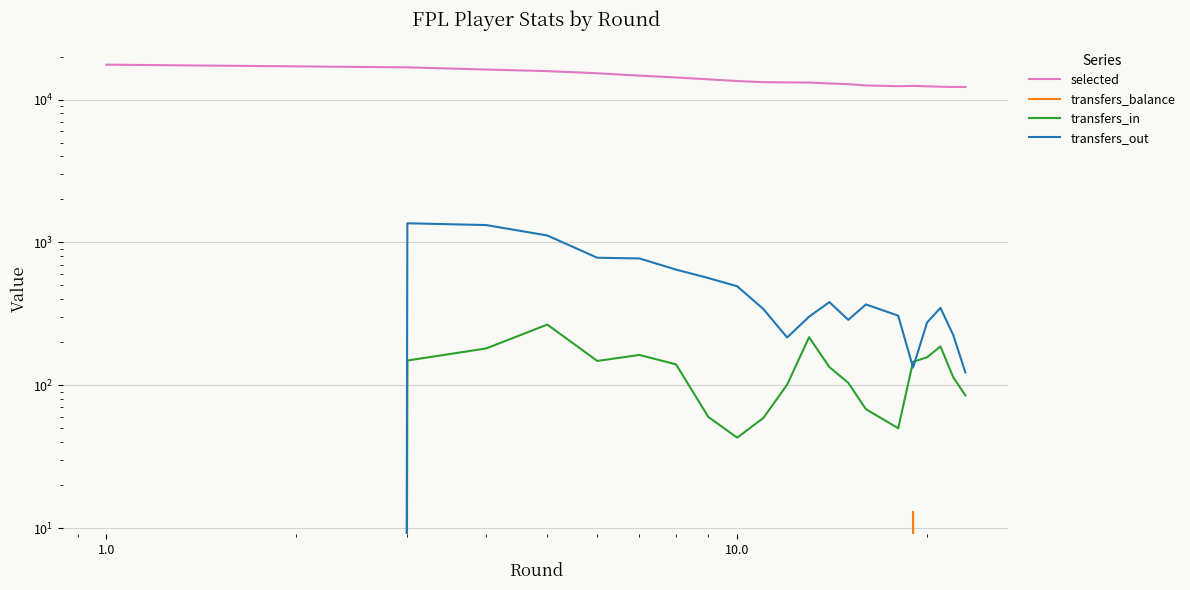

True or false: transfers_in and transfers_balance cross at least once.

False